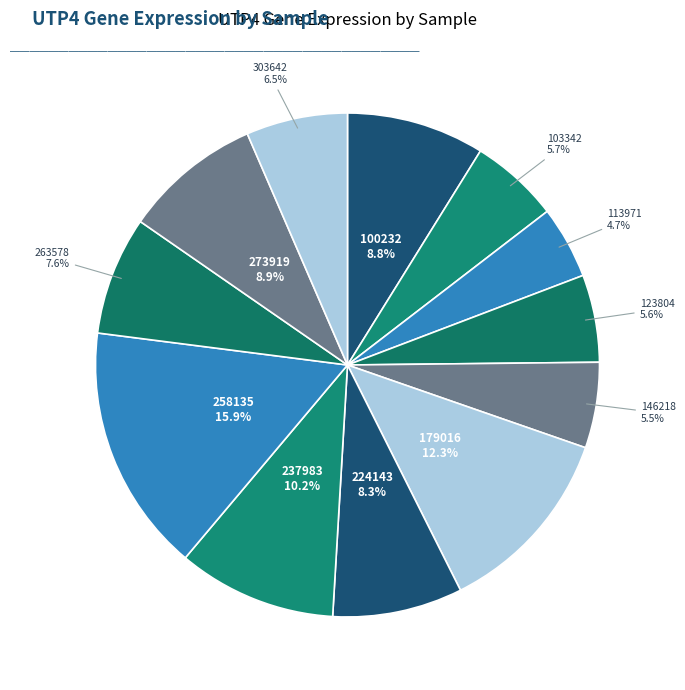

Does any single category account for the majority?

No